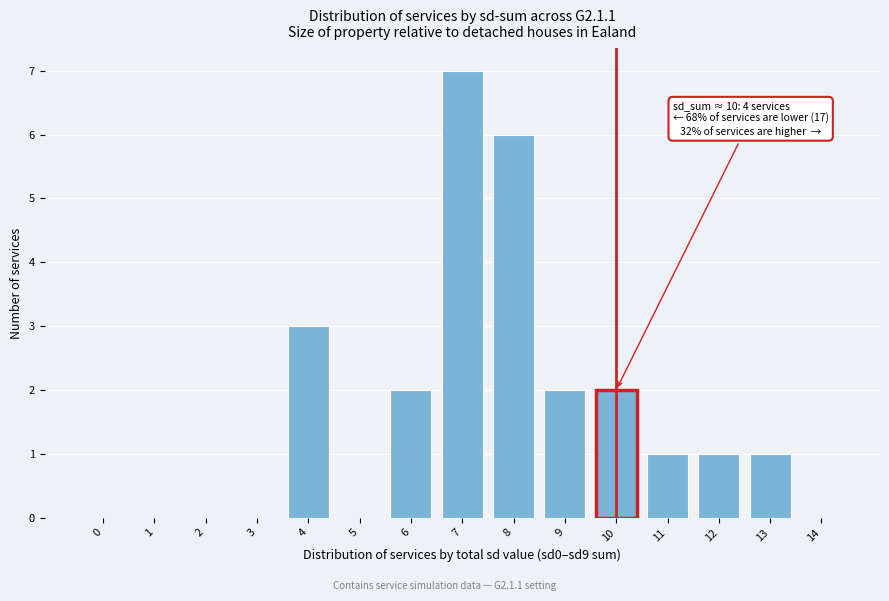

Reading left to right, transcribe all the data shown in this chart.

0=0	1=0	2=0	3=0	4=3	5=0	6=2	7=7	8=6	9=2	10=2	11=1	12=1	13=1	14=0